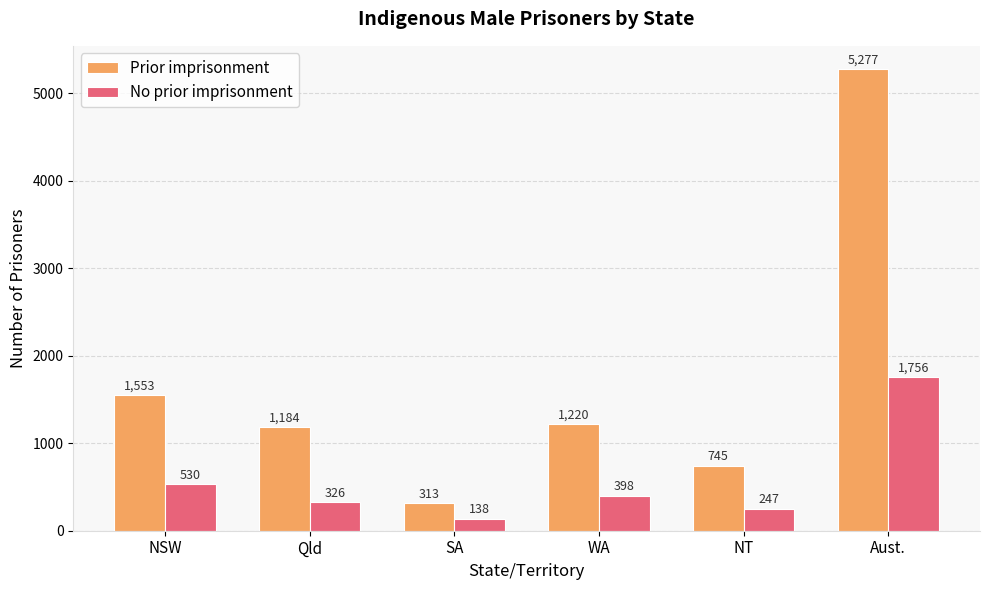

At how many categories does at least one series exceed 2558?

1